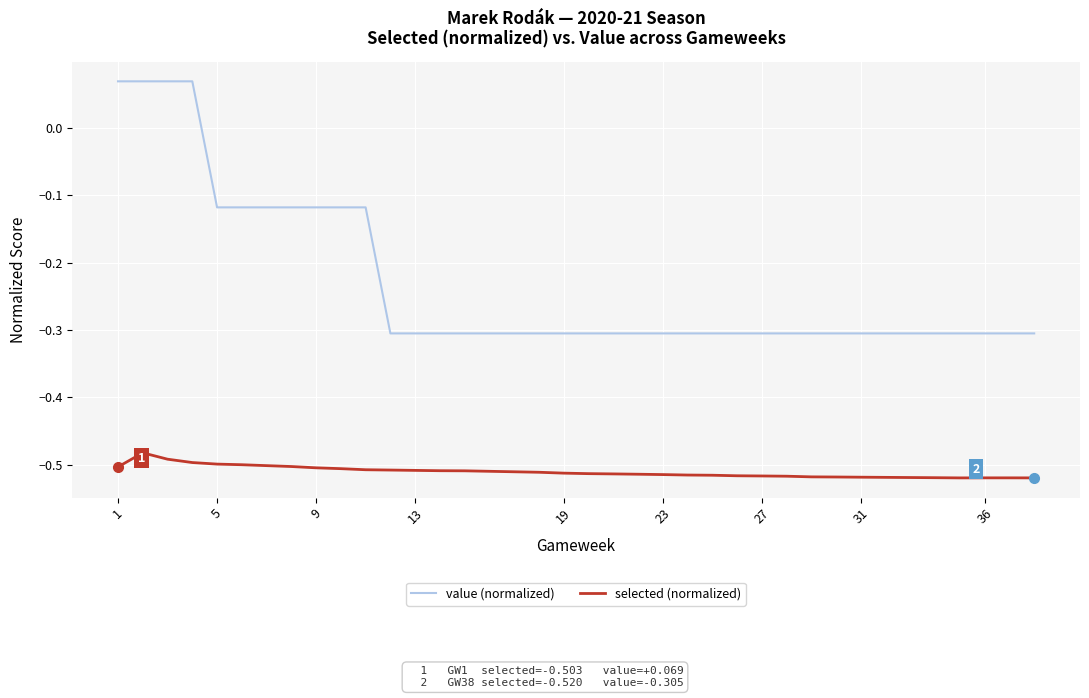

Which series has the largest range (max minus min)?

value (normalized)